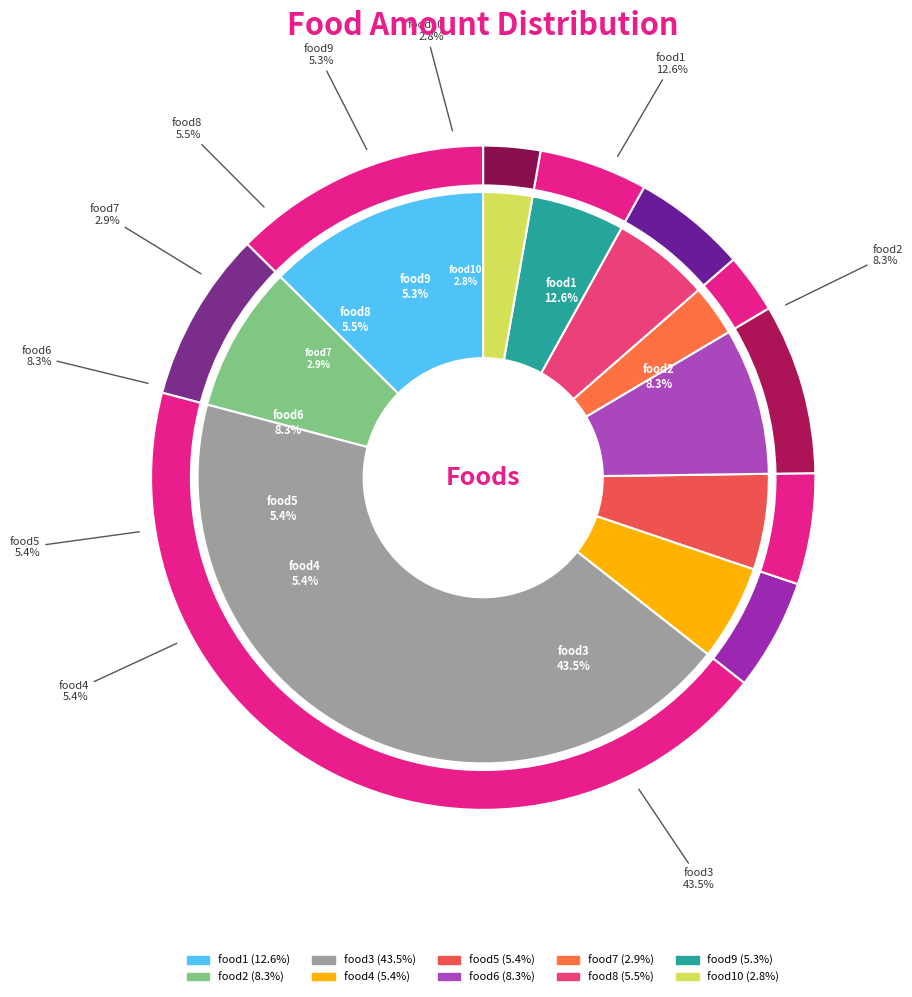

How many segments does this pie chart have?

10